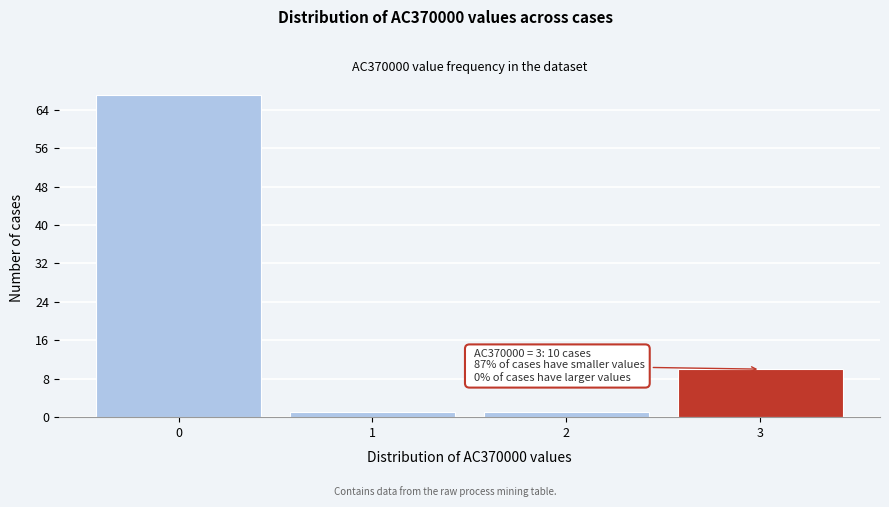

Reading right to left, transcribe all the data shown in this chart.

10	1	1	67